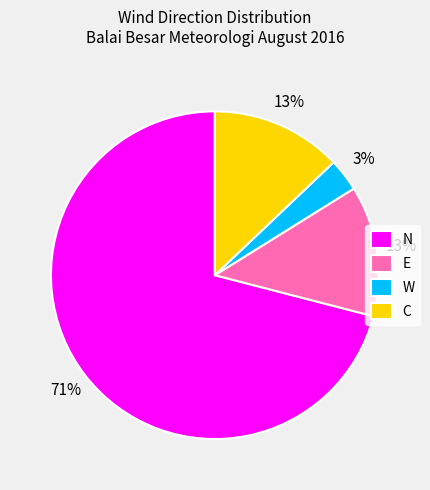

Does any single category account for the majority?

Yes